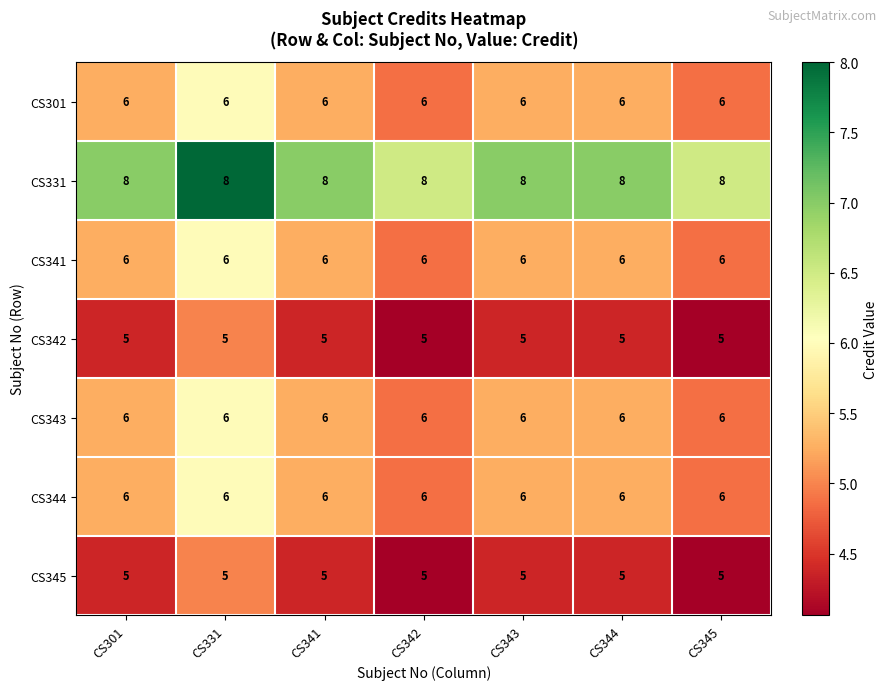

What is the minimum value for CS331?

8